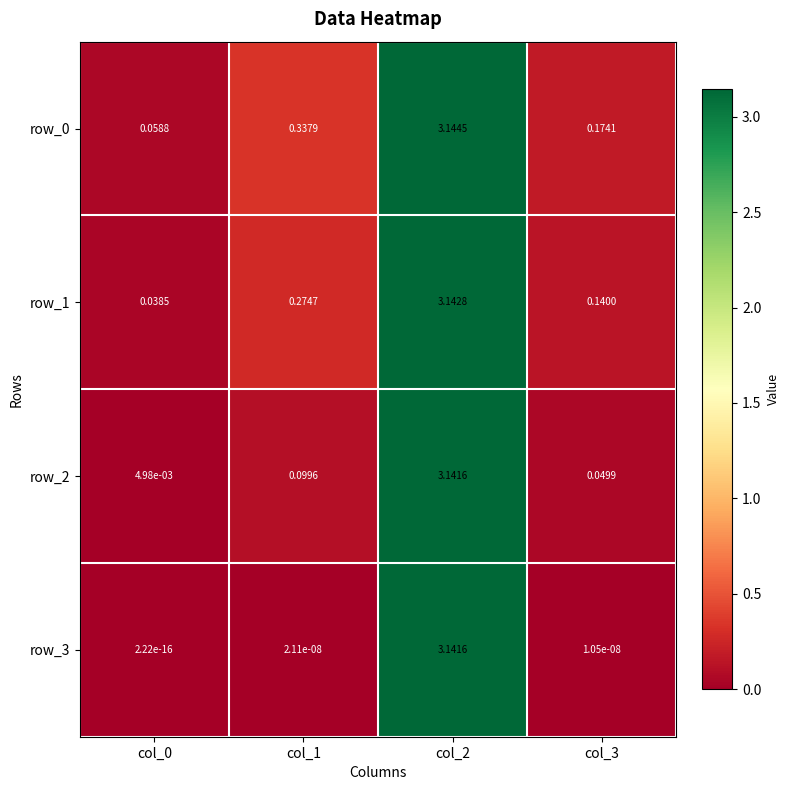

Is the value of row_1 at col_3 greater than the value of row_2 at col_0?

Yes